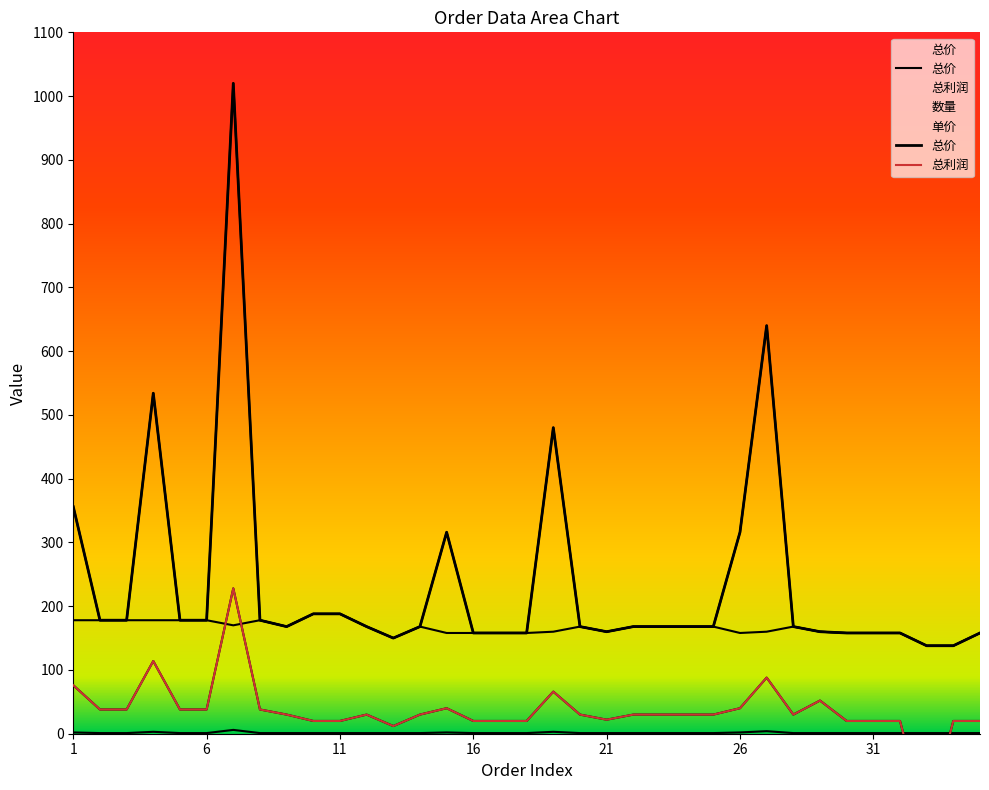

True or false: 单价 has a value of 236 at 3.

False